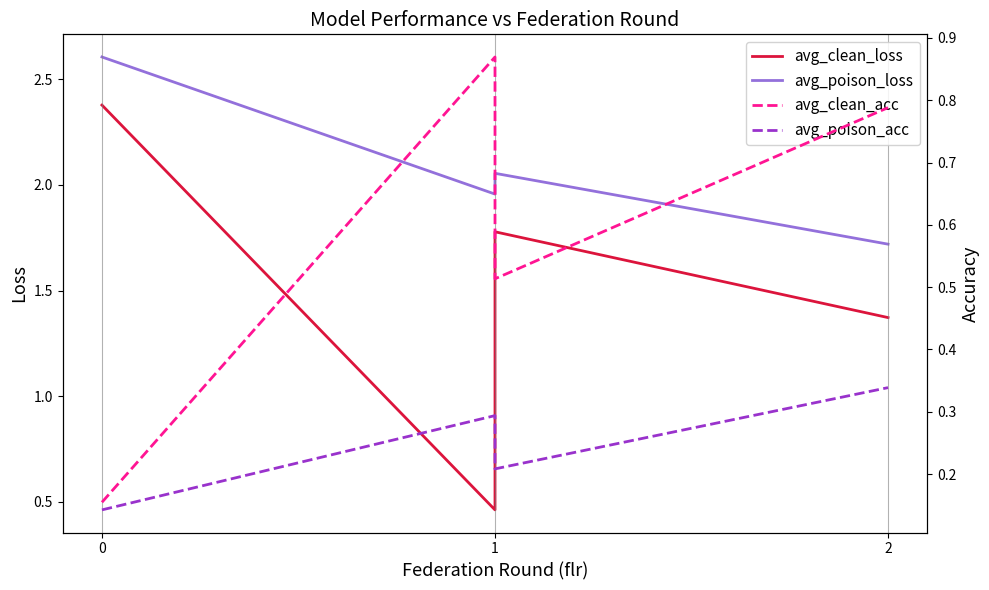

What are all the series names shown in the legend?

avg_clean_loss, avg_poison_loss, avg_clean_acc, avg_poison_acc